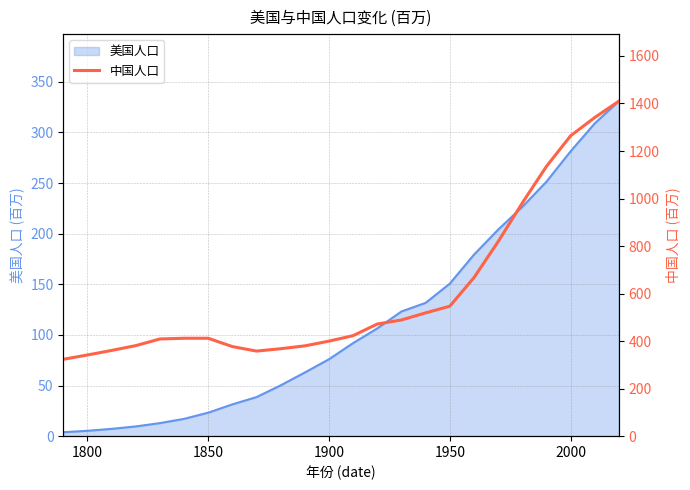

The value of 美国人口 at 1850 is 10.3. True or false?

False